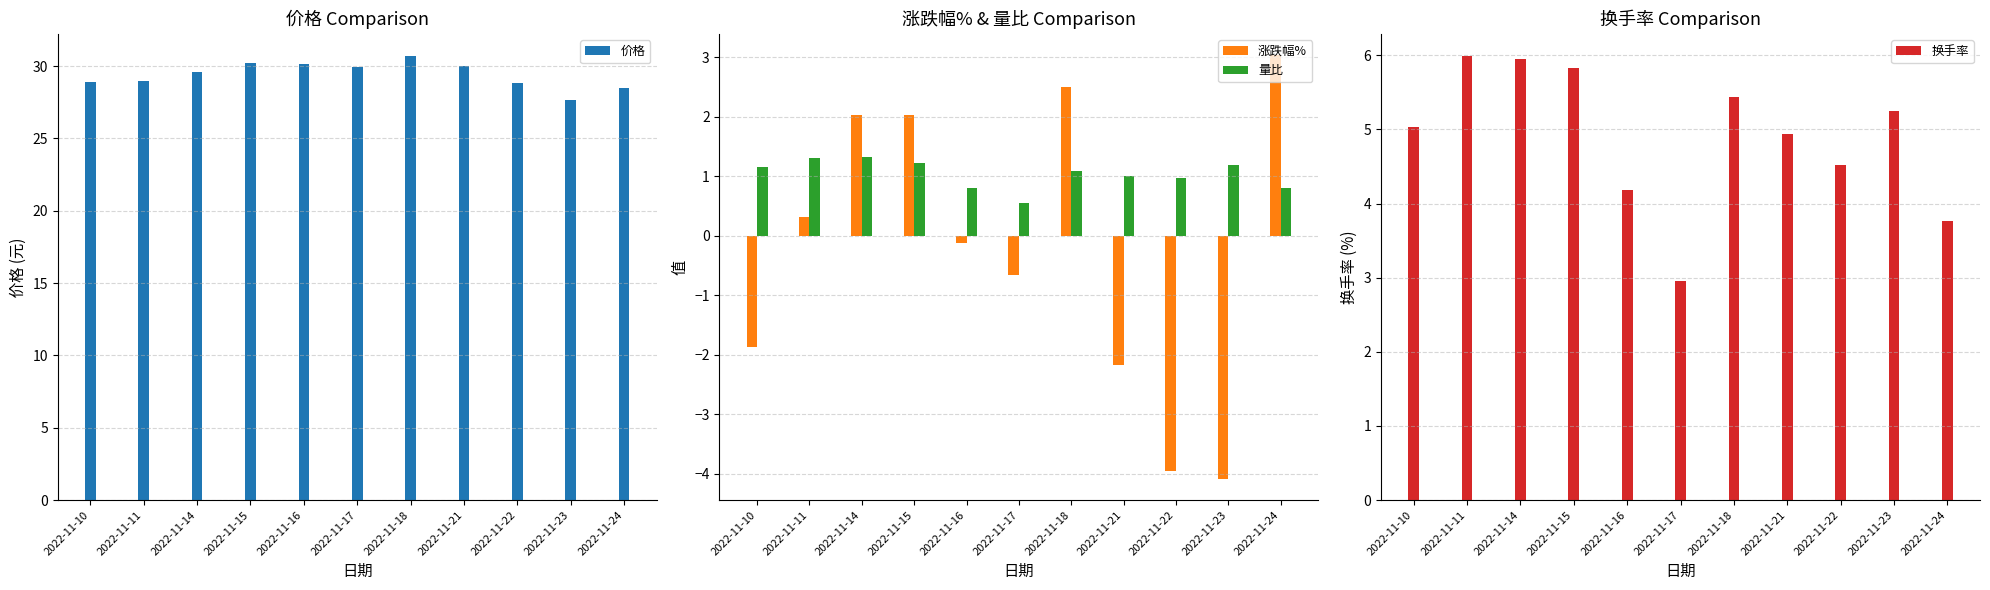

Between 2022-11-22 and 2022-11-21, which is larger?

2022-11-21